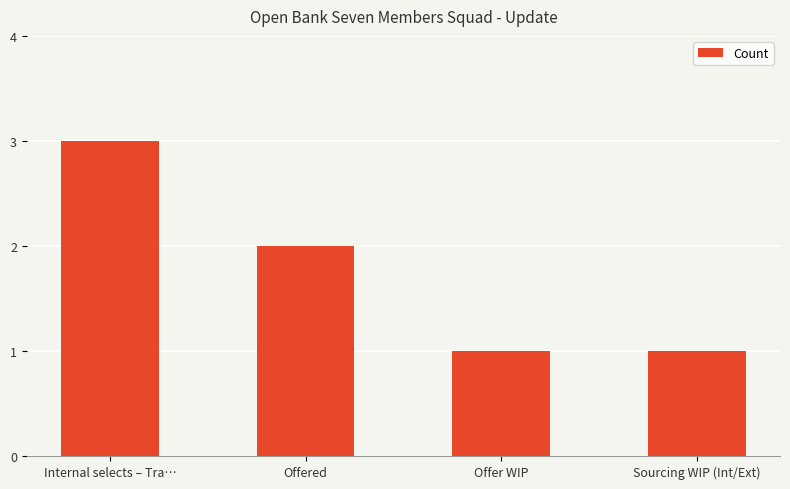

Reading left to right, transcribe all the data shown in this chart.

Internal selects – Tra…=3	Offered=2	Offer WIP=1	Sourcing WIP (Int/Ext)=1